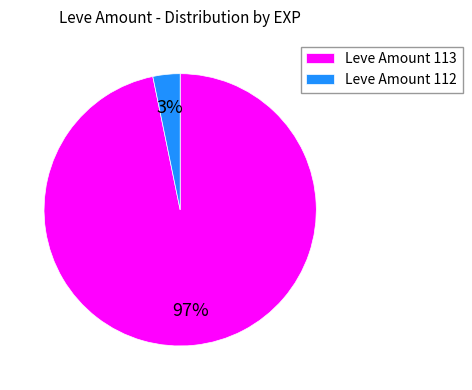

Which category has the smallest portion of the pie?

Leve Amount 112